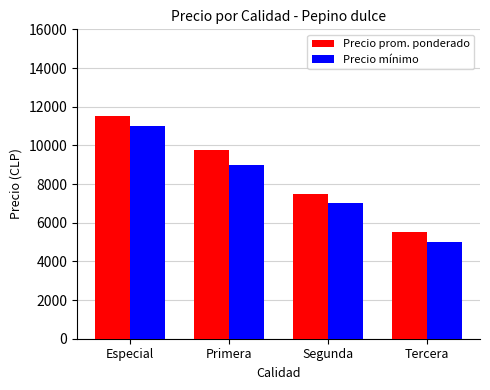

Reading right to left, transcribe all the data shown in this chart.

Precio prom. ponderado: Tercera=5500	Segunda=7500	Primera=9750	Especial=11500
Precio mínimo: Tercera=5000	Segunda=7000	Primera=9000	Especial=11000